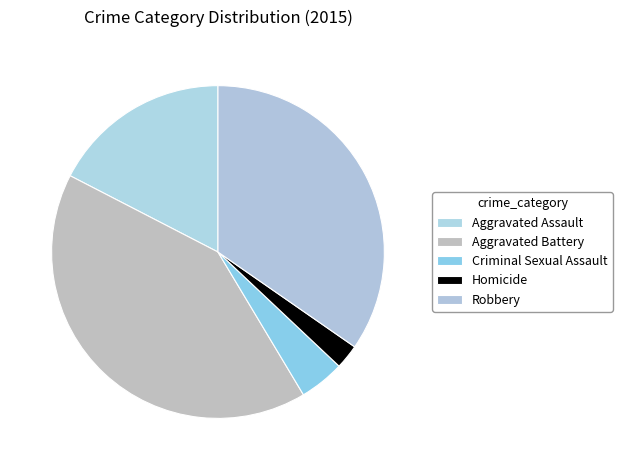

Which slice is the largest?

Aggravated Battery